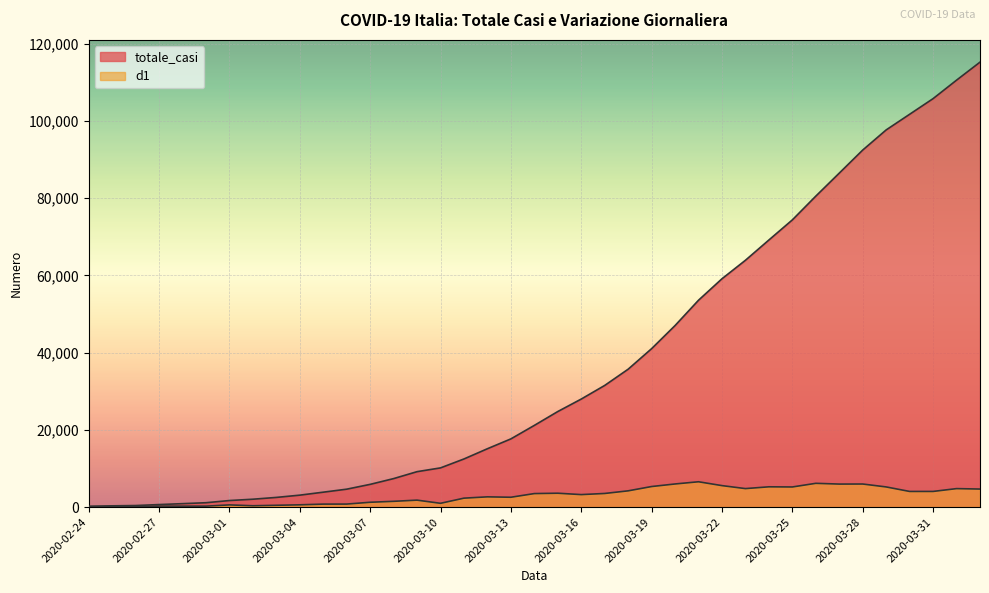

What is the sum of the totale_casi values at 2020-03-31 and 2020-03-16?

133772